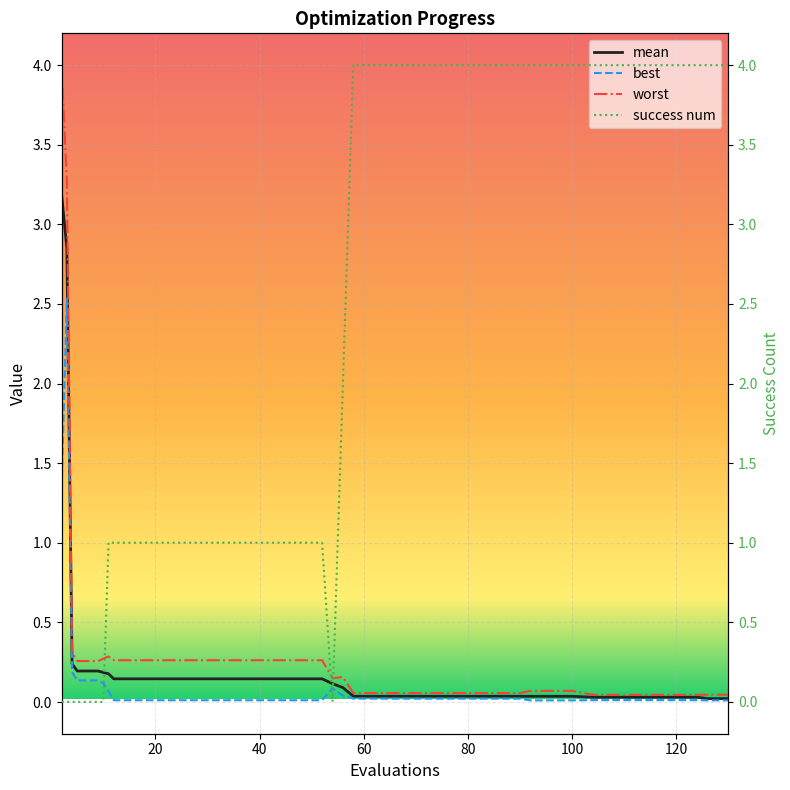

True or false: mean has more than 1 points higher than both neighbors.

False